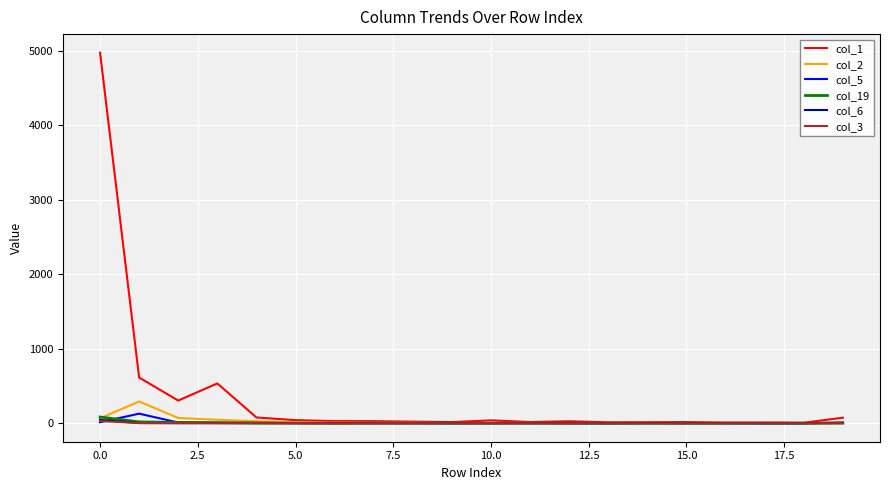

Which series has the largest total across all categories?

col_1